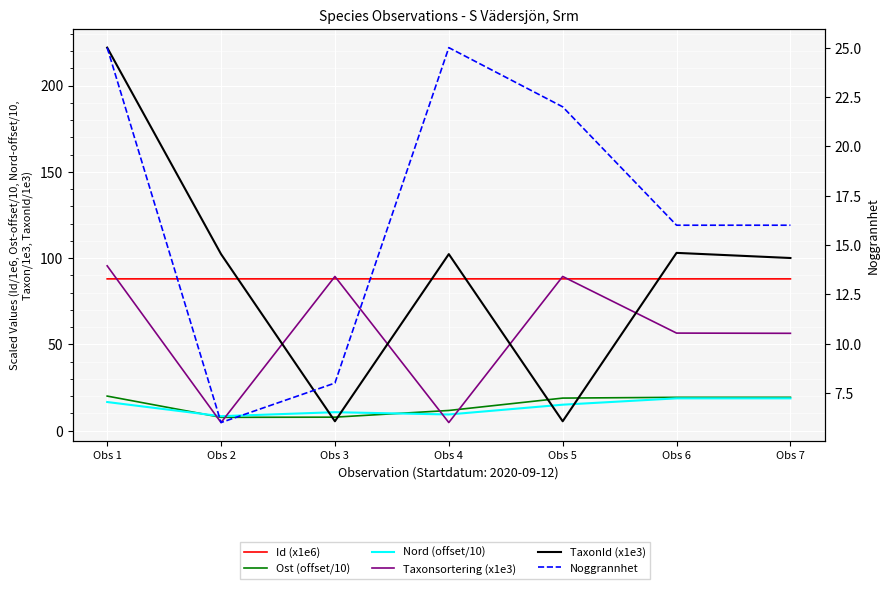

What is the average value of the Taxonsortering (x1e3) series?

56.7